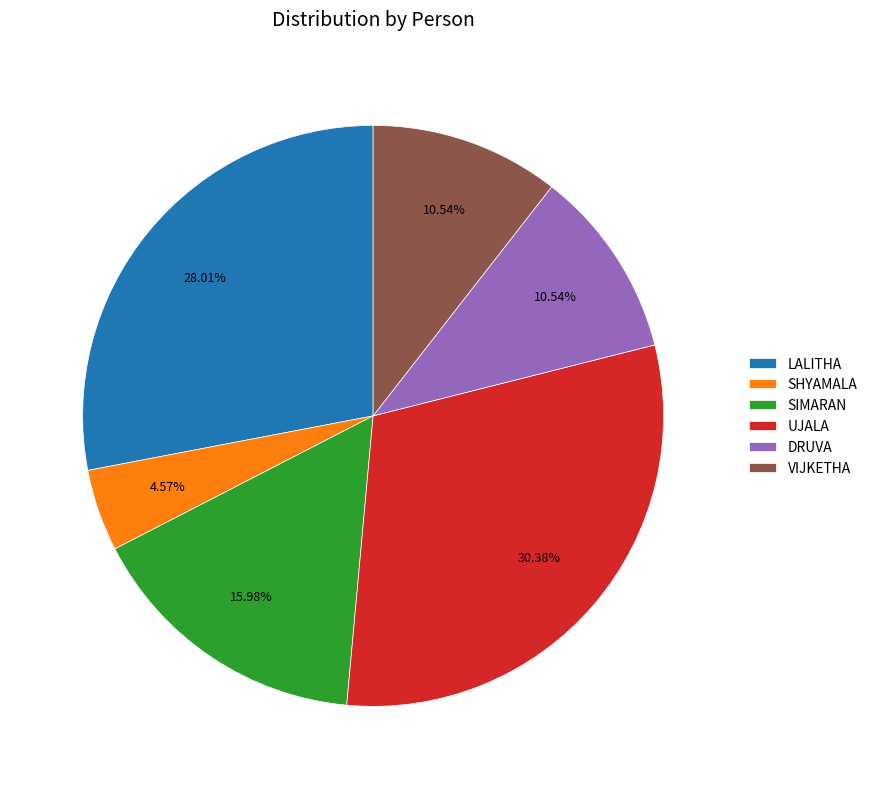

Approximately how many times larger is the value at SIMARAN compared to UJALA?

0.5